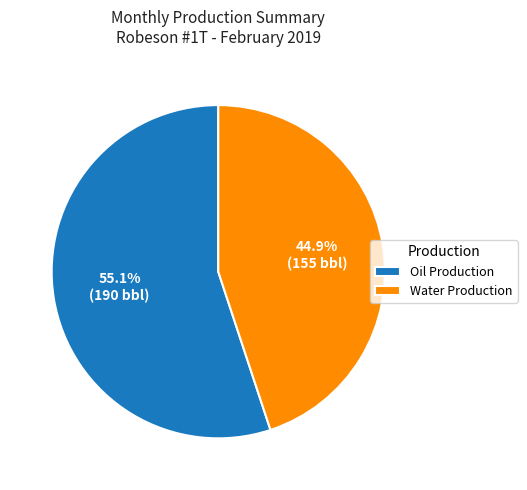

What is the total percentage of Oil Production and Water Production?

100.0%